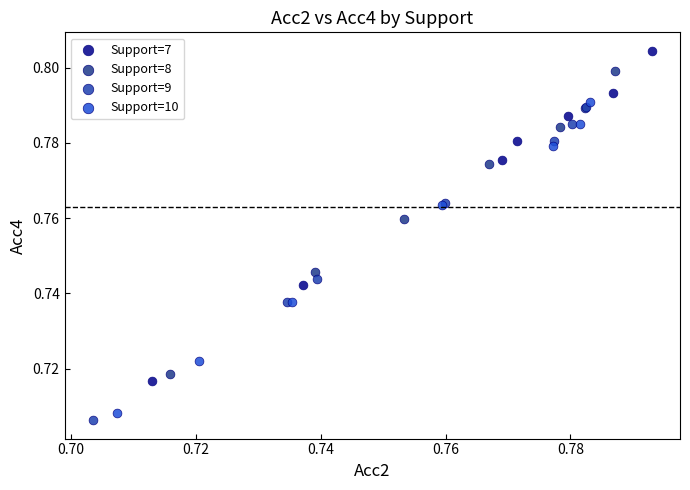

Which series contains the highest Y value?

Support=7